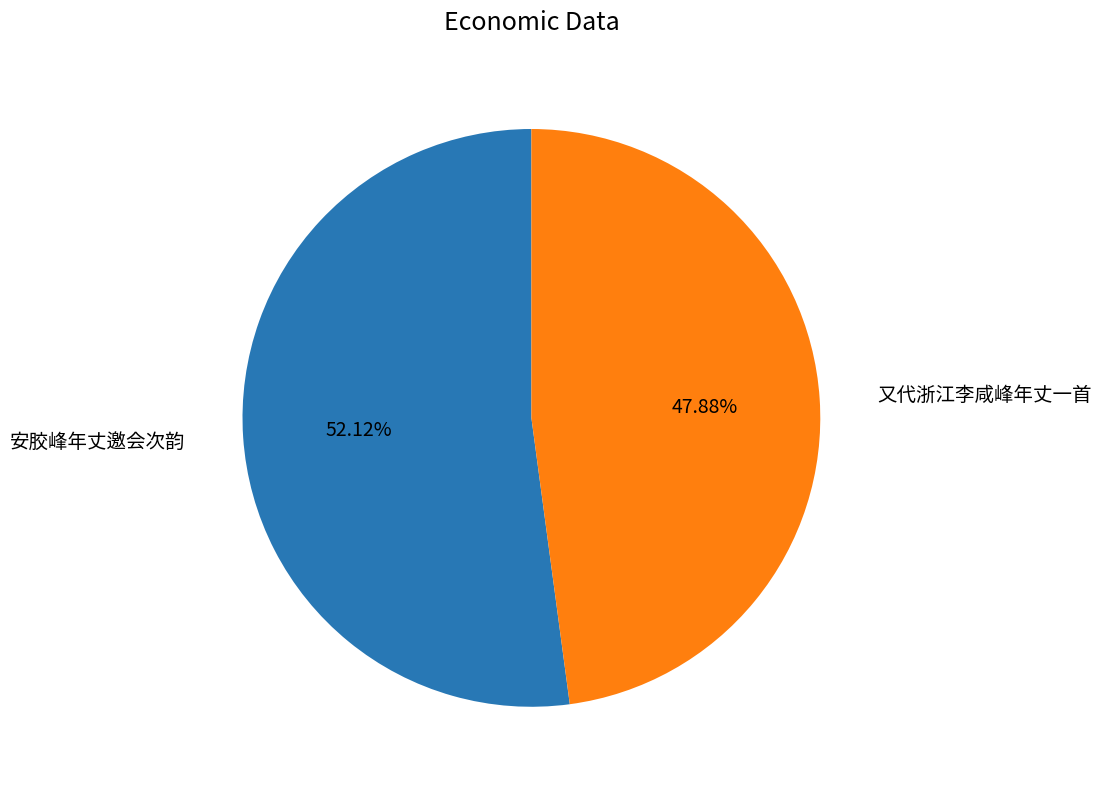

Does 安胶峰年丈邀会次韵 account for over 50% of the chart?

Yes